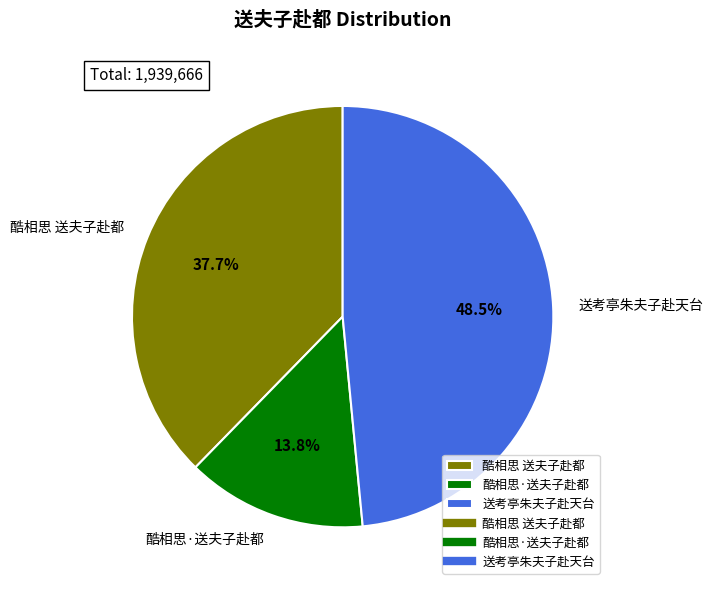

How many segments does this pie chart have?

3